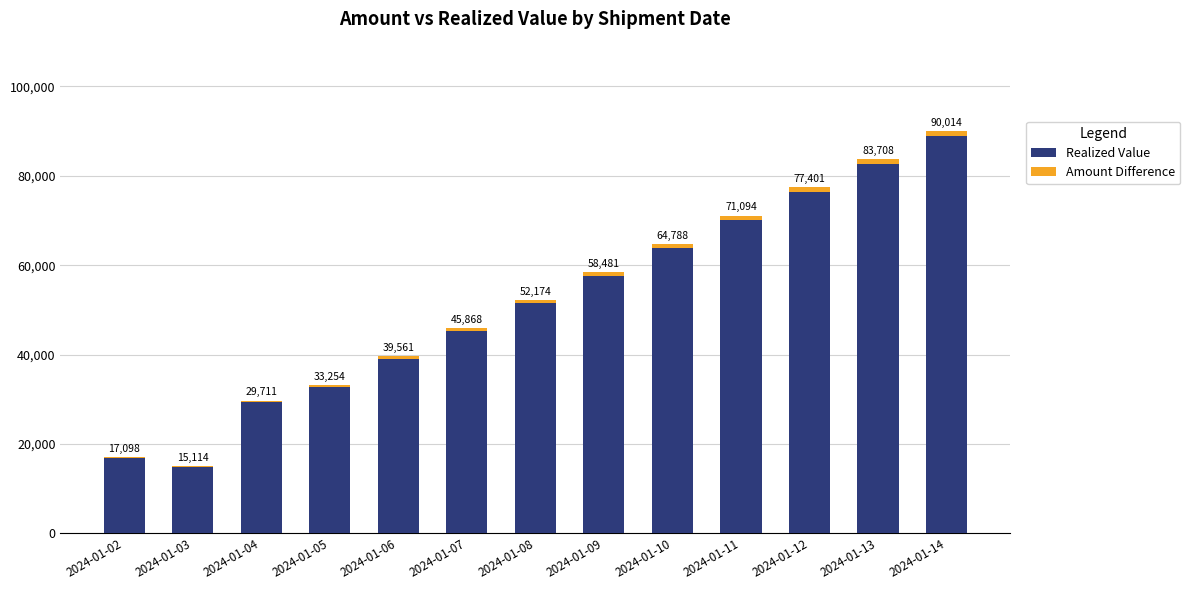

Are the bars grouped side by side (vs. stacked)?

No